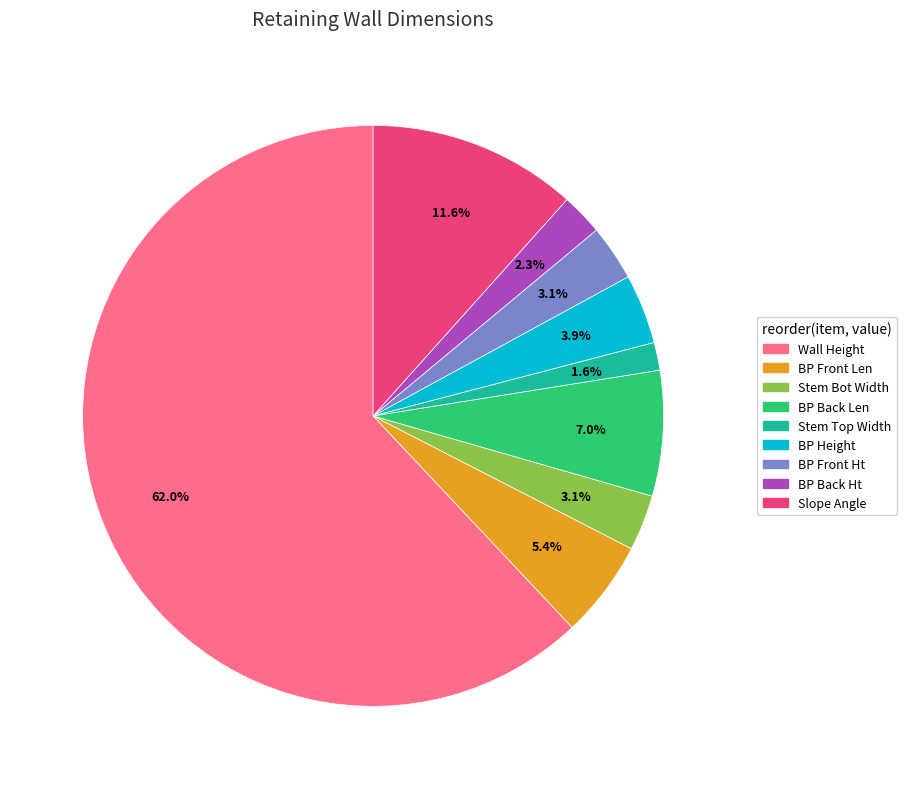

To the nearest percent, what is the difference between the largest and smallest slice percentages?

60%